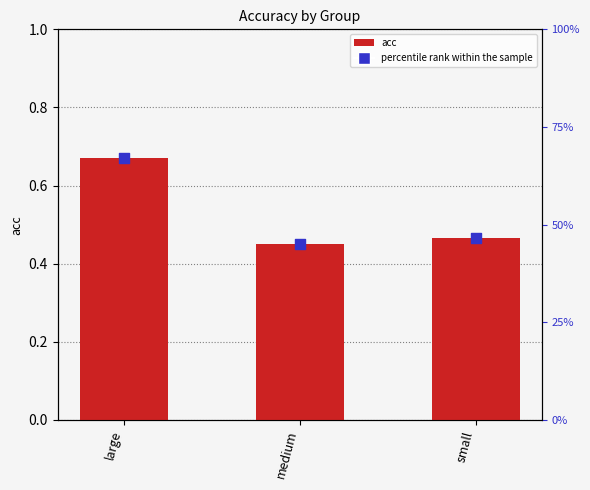

Which series reaches the minimum Y coordinate?

acc